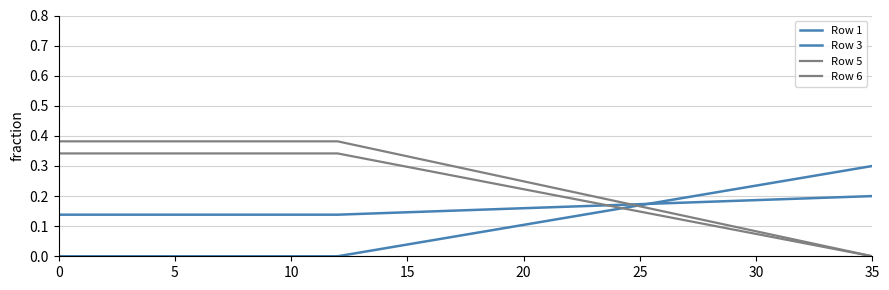

What is the sum of all Row 3 values?

5.7